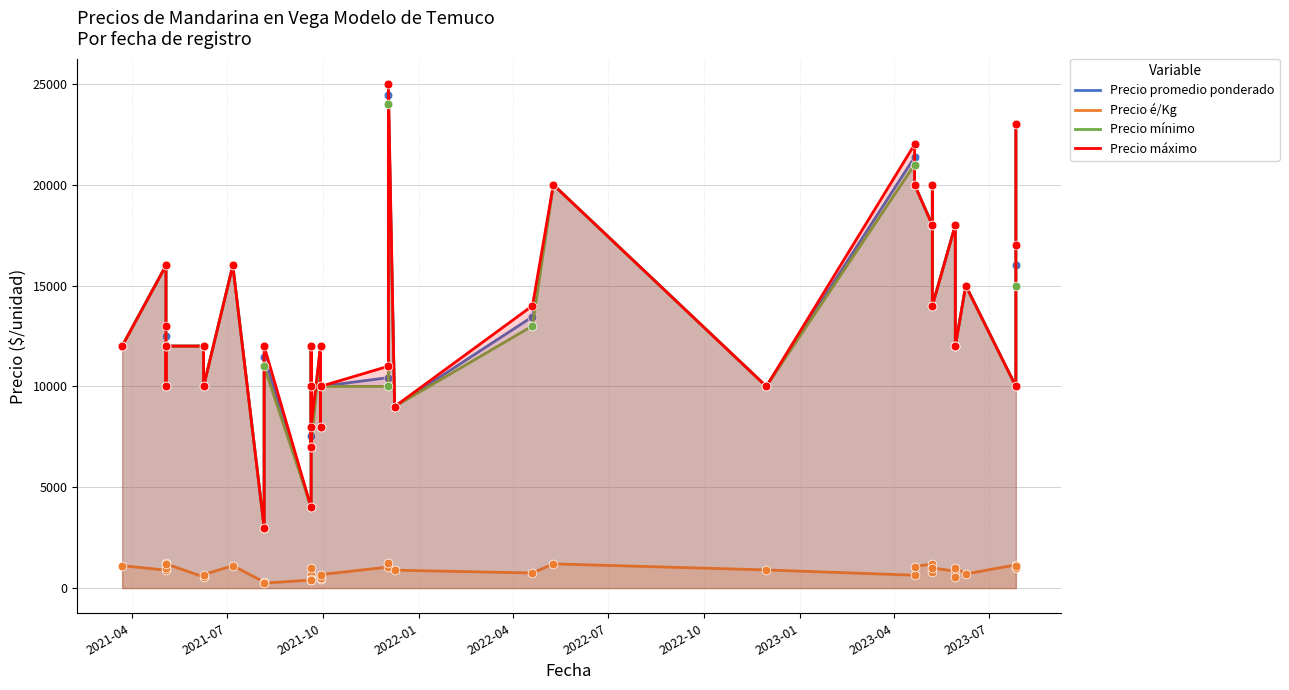

Which series has the largest total across all categories?

Precio máximo